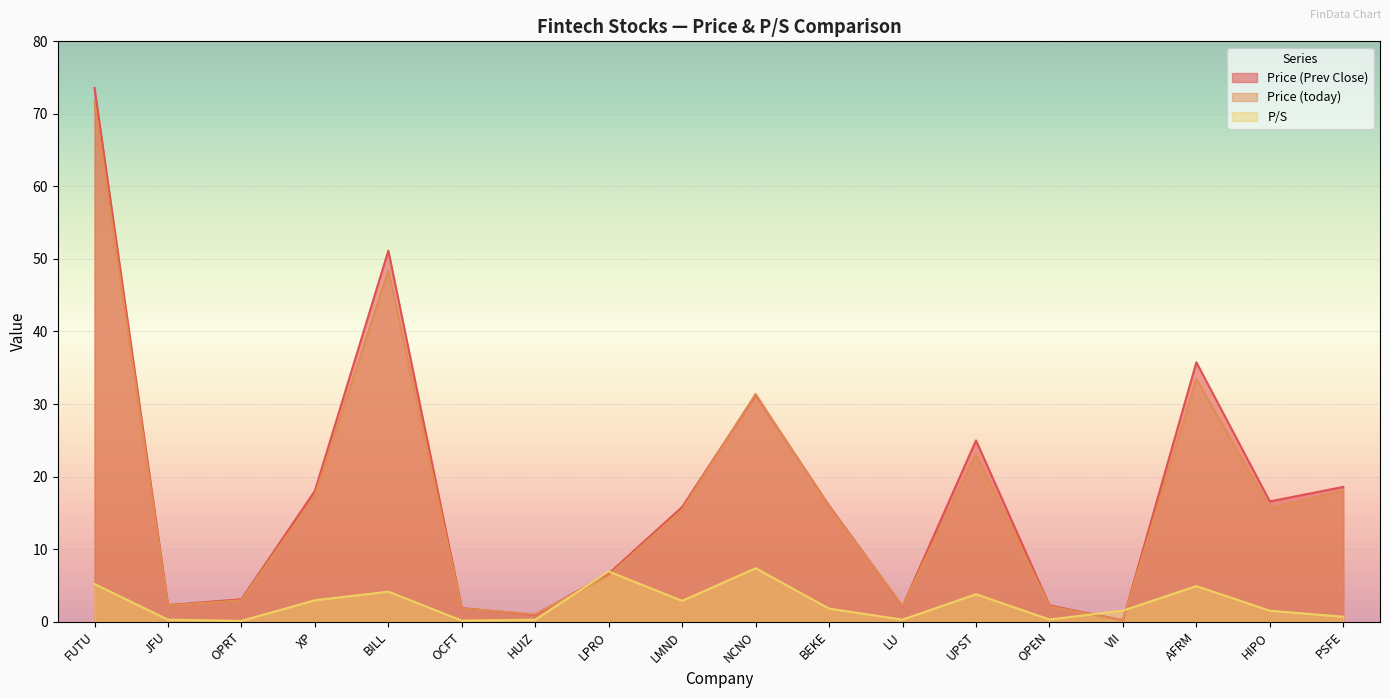

Reading left to right, transcribe all the data shown in this chart.

Price (Prev Close): 73.6	2.3	3.1	18.0	51.1	1.9	0.9	6.6	15.8	31.3	16.0	2.1	25.0	2.2	0.2	35.8	16.6	18.6
Price (today): 71.6	2.2	2.9	17.4	48.4	1.8	1.0	6.4	15.4	31.4	15.8	2.2	23.1	2.1	0.2	33.4	15.6	18.0
P/S: 5.2	0.3	0.1	2.9	4.1	0.1	0.3	6.9	2.9	7.4	1.8	0.3	3.8	0.3	1.5	4.9	1.5	0.7